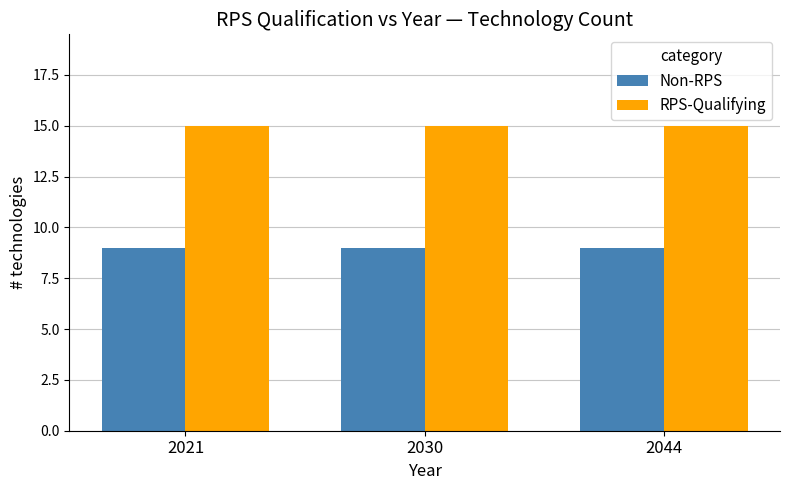

What is the value of the RPS-Qualifying bar at the 3rd from the left?

15